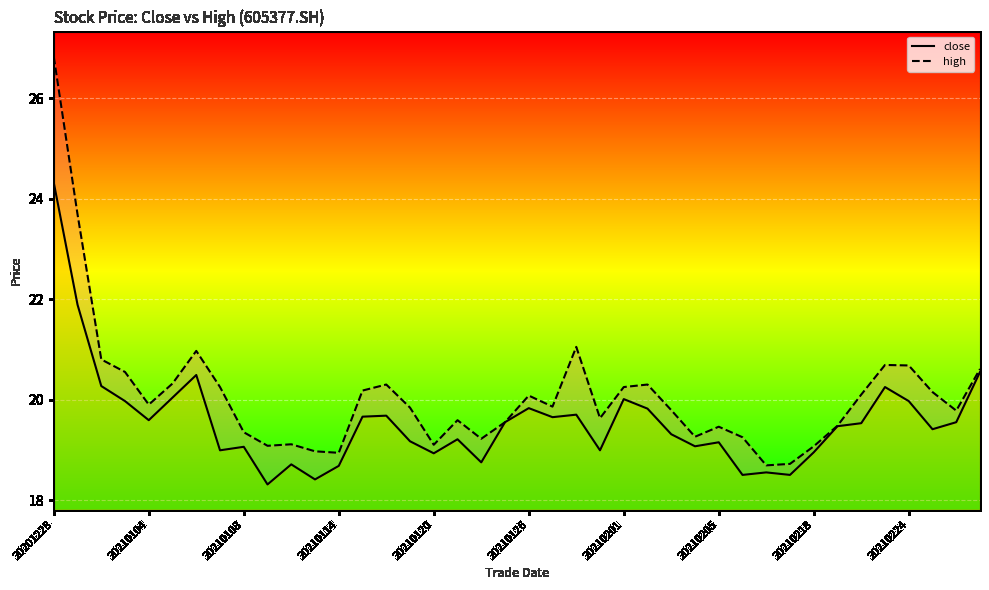

Does the chart display data point markers on the line(s)?

No